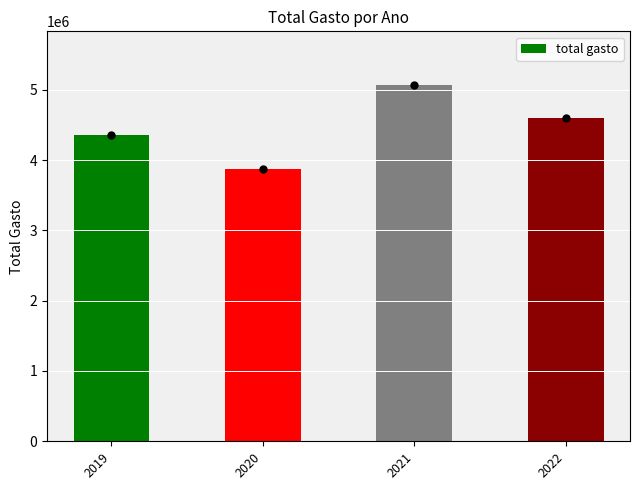

Is it true that the value at 2020 is 2229551.2?

False